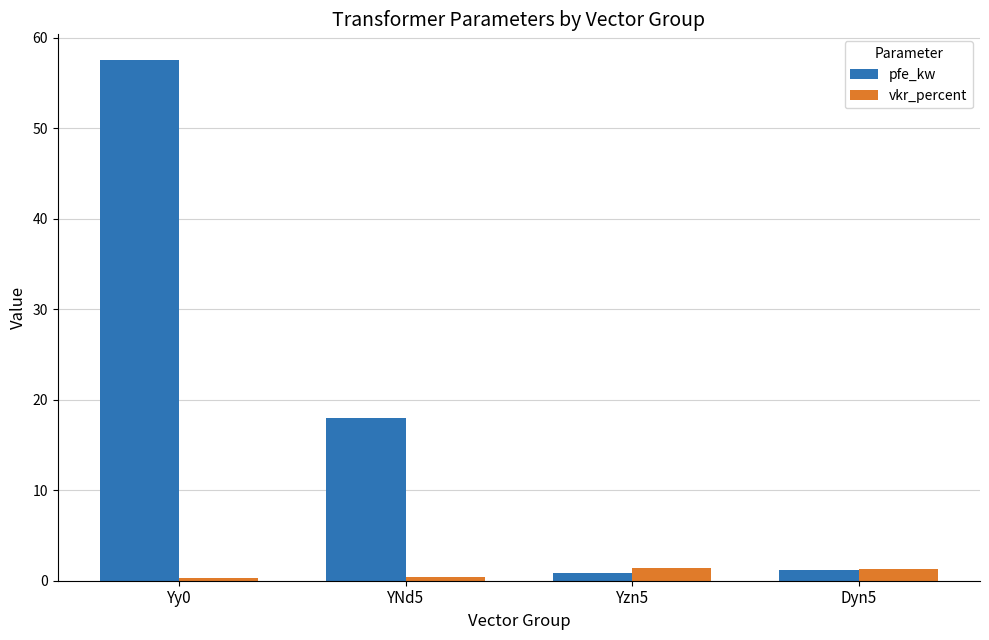

Rank the series by their average value, from lowest to highest.

vkr_percent, pfe_kw